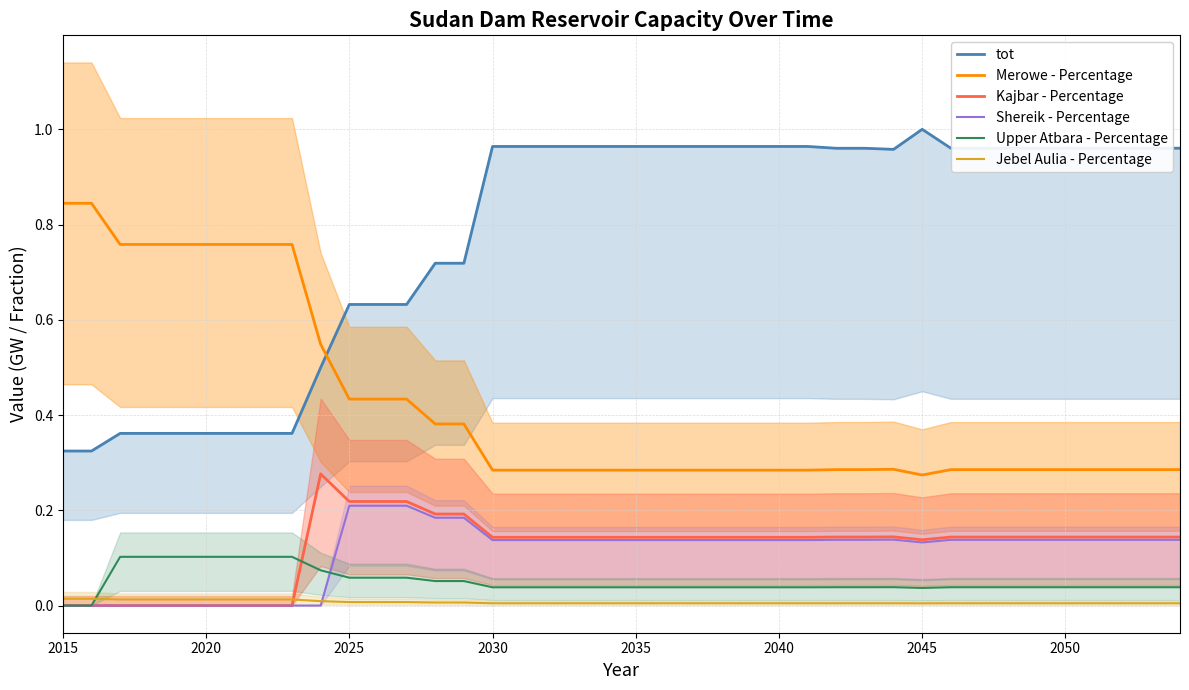

What is the value of the tot (line) point at the 32nd from the left?

1.0